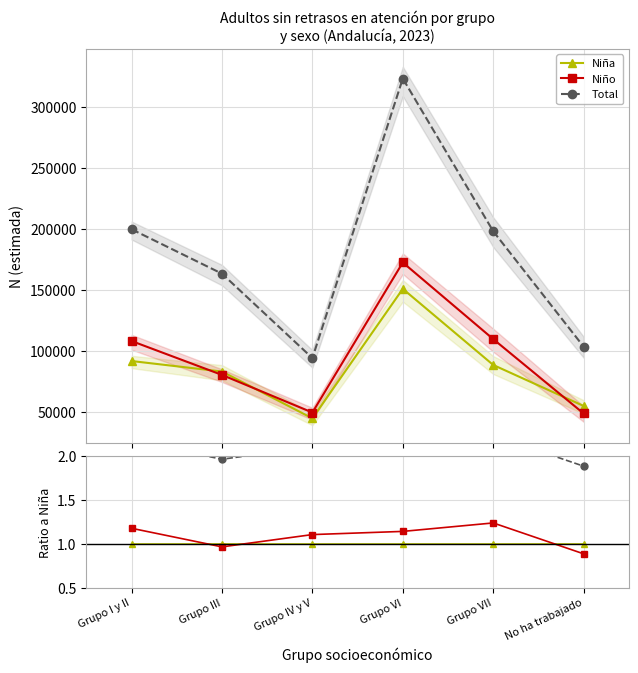

Is it true that Total equals 2.1 at Grupo VI?

True